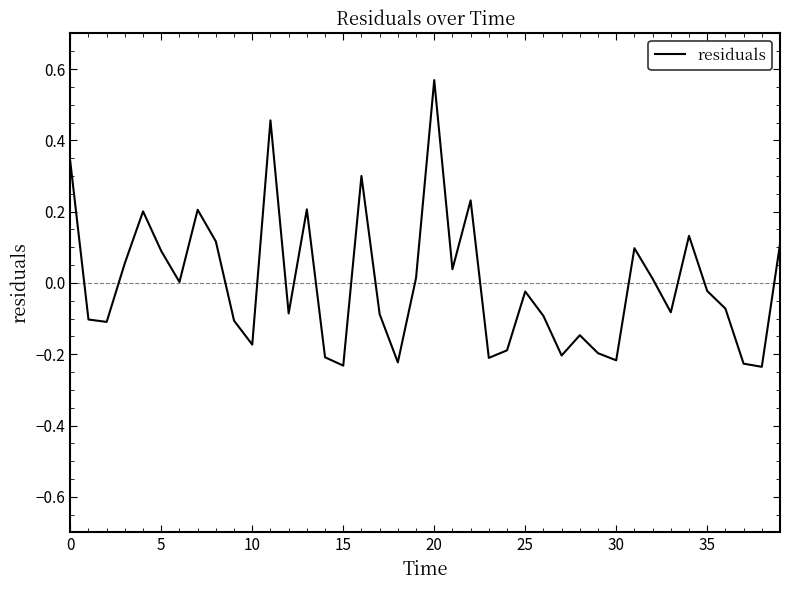

What is the difference between the maximum and minimum values?

0.8